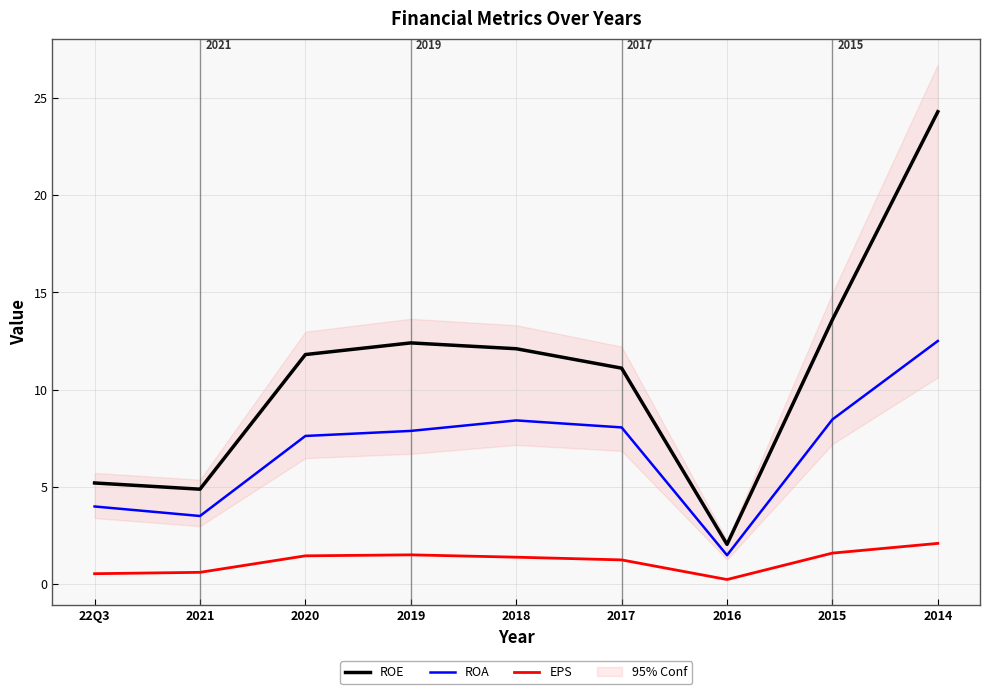

What are all the series names shown in the legend?

ROE, ROA, EPS